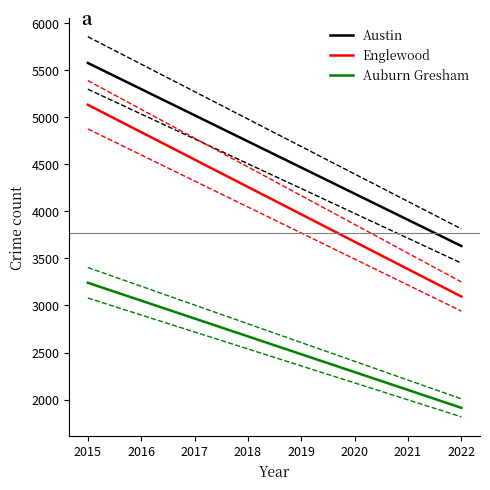

True or false: Englewood and Austin intersect in this chart.

False